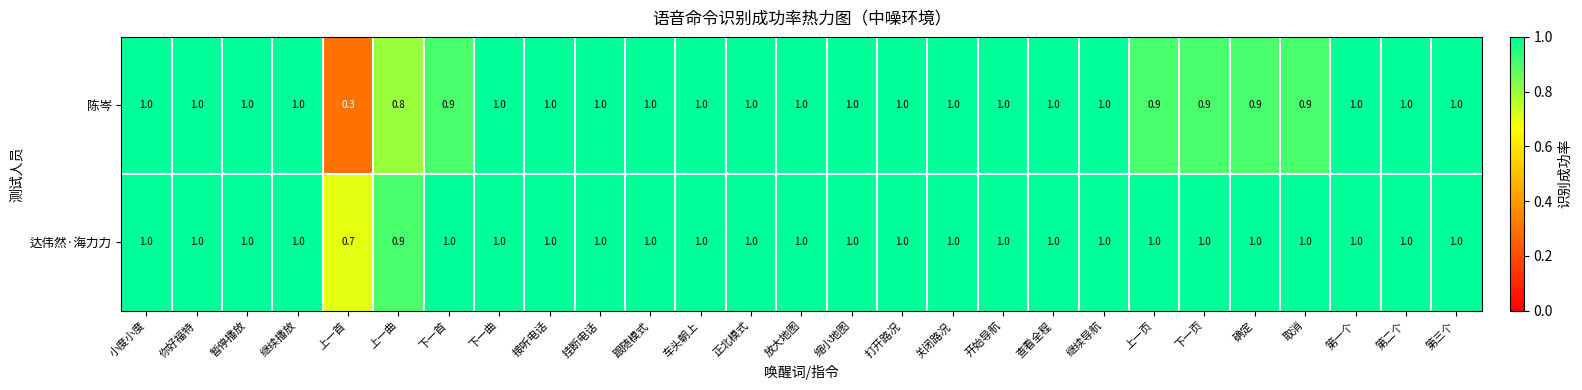

Is it true that 达伟然·海力力 equals 1.0 at 放大地图?

True